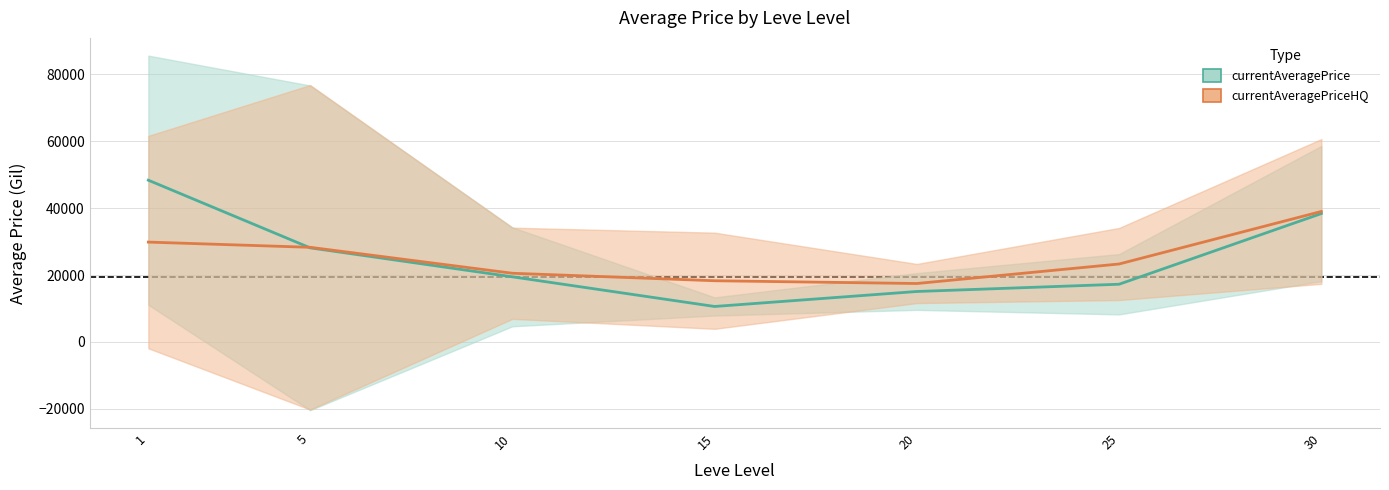

At which label does currentAveragePrice first exceed 19475?

1